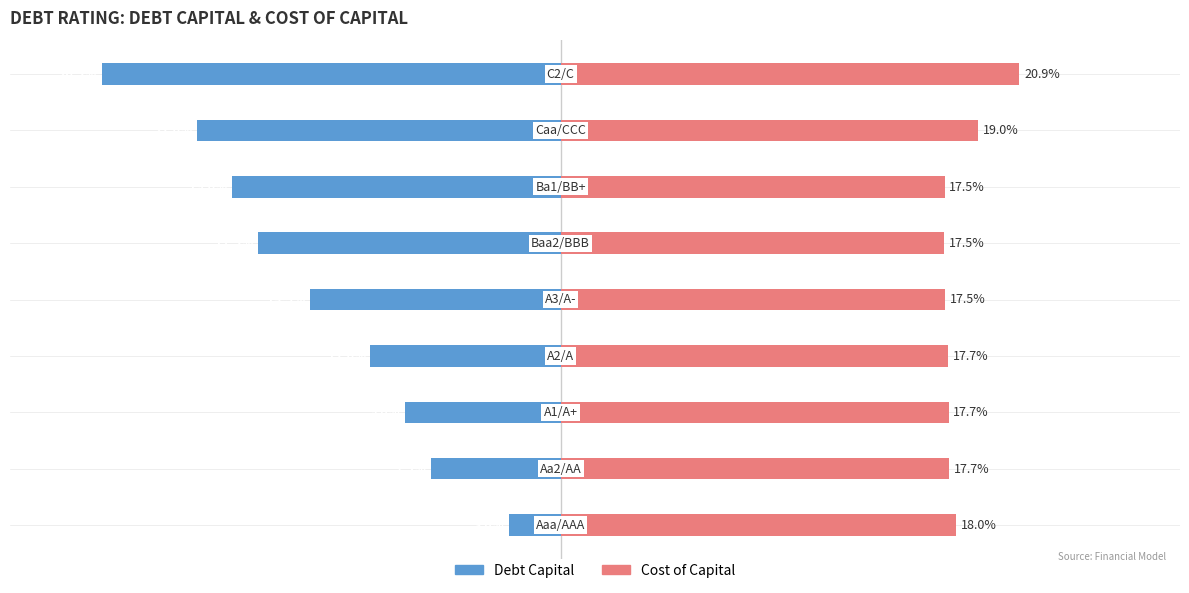

At 0, list the series in order from largest to smallest.

Cost of Capital, Debt Capital